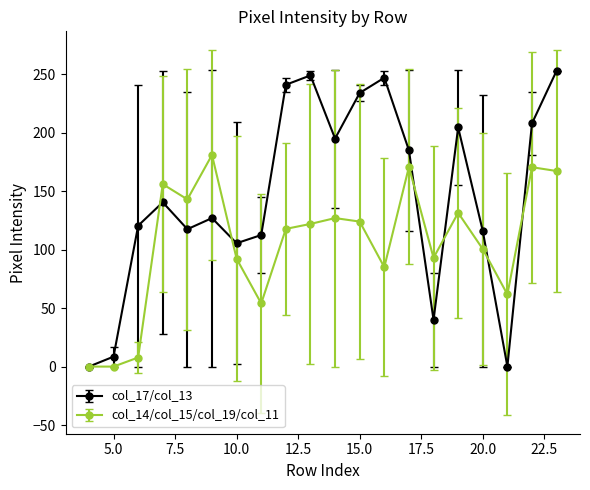

Which series has the widest spread of values?

col_17/col_13